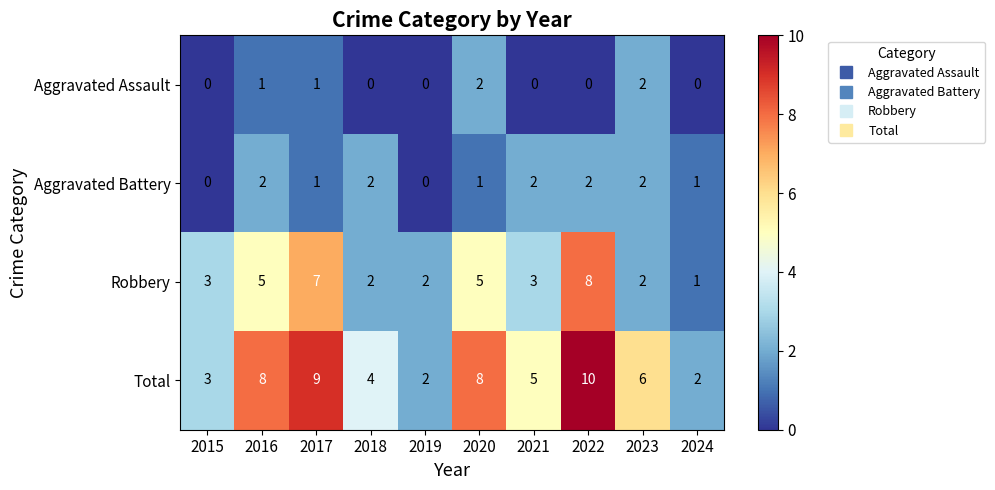

What is the average value of the Robbery series?

4